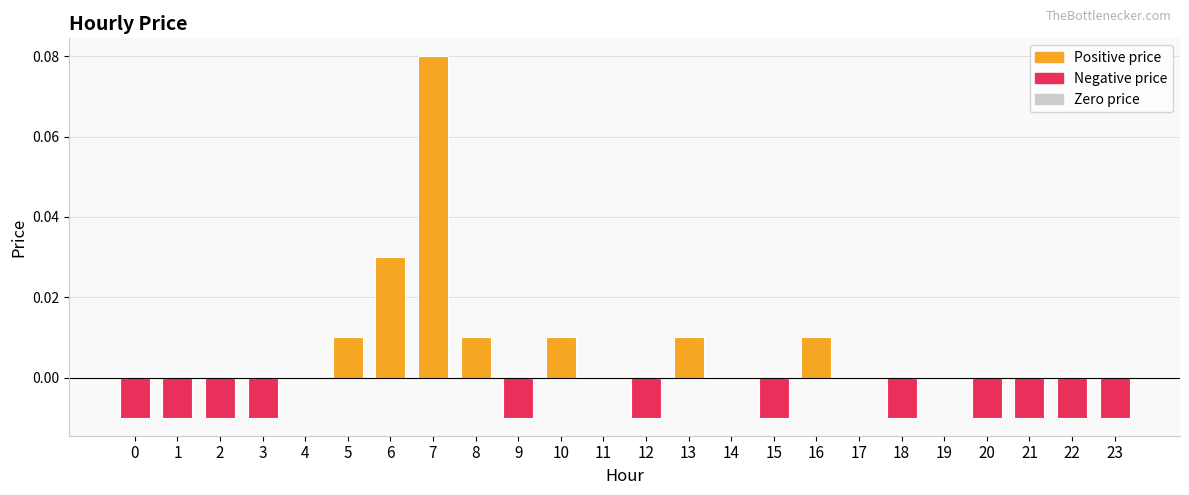

How many series are shown in this chart?

1